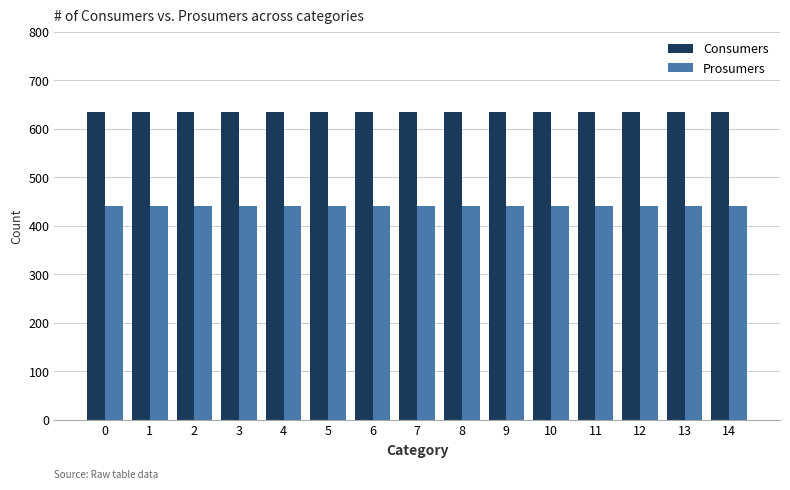

Reading right to left, list all the values displayed in this chart.

Consumers: 635	635	635	635	635	635	635	635	635	635	635	635	635	635	635
Prosumers: 440	440	440	440	440	440	440	440	440	440	440	440	440	440	440